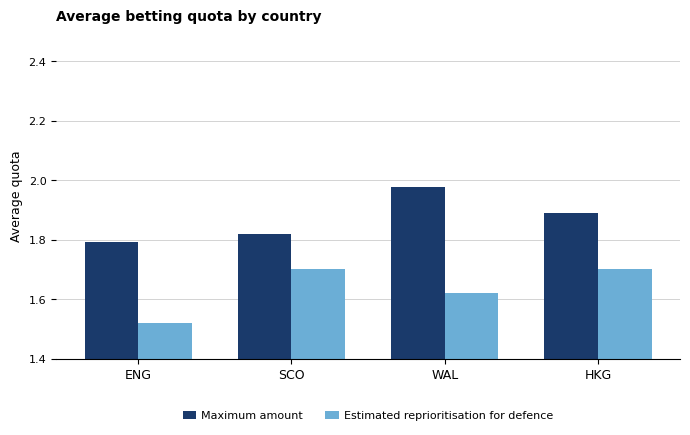

Which category has the lowest value in the Maximum amount series?

ENG